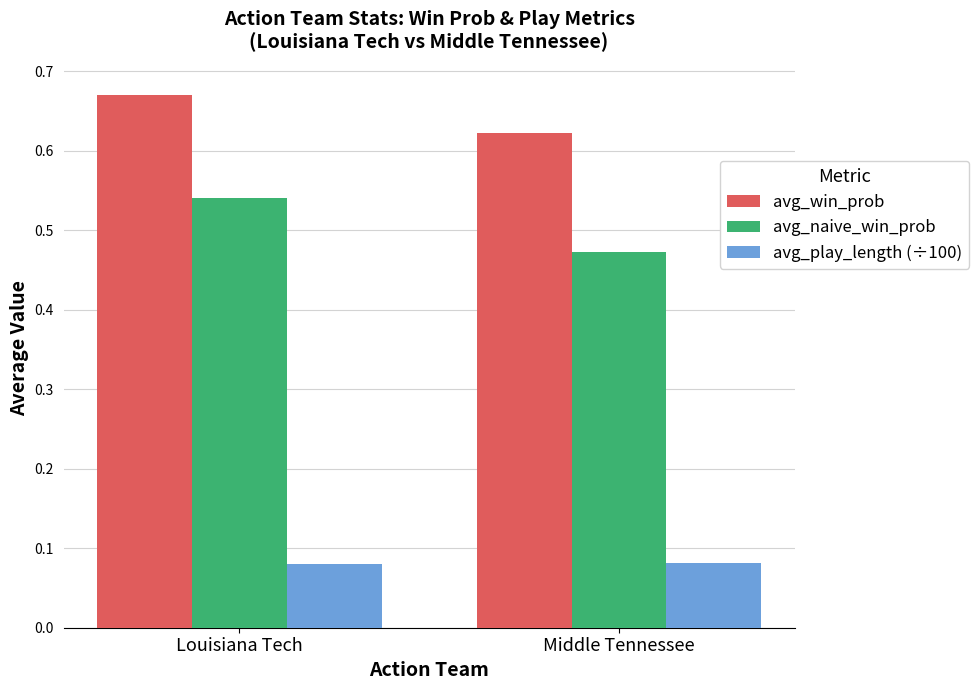

At how many categories does at least one series exceed 0?

2